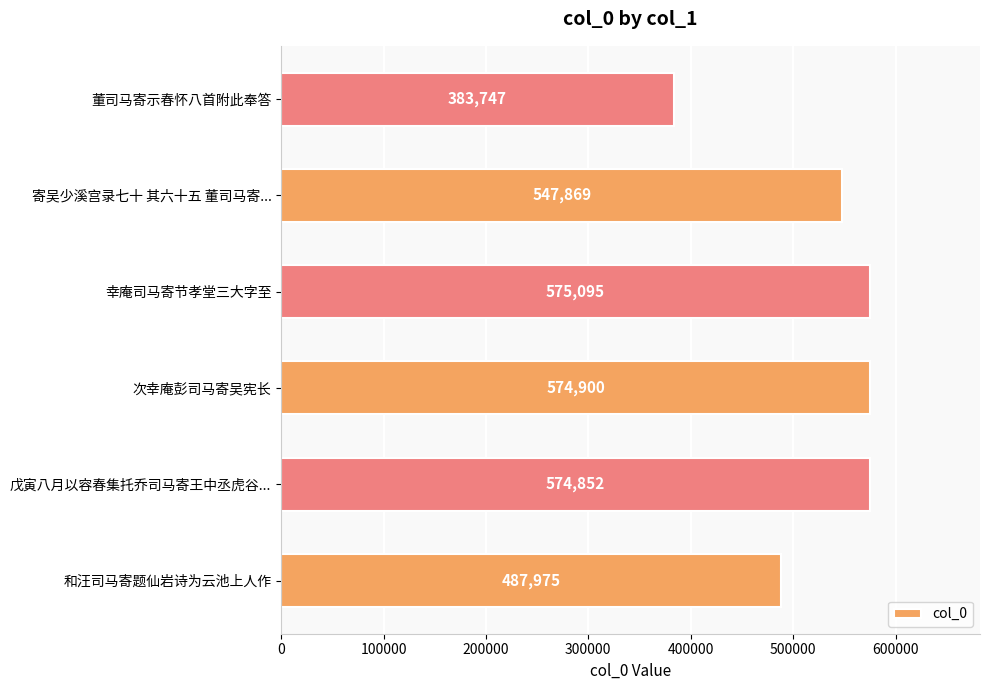

What is the average value?

524073